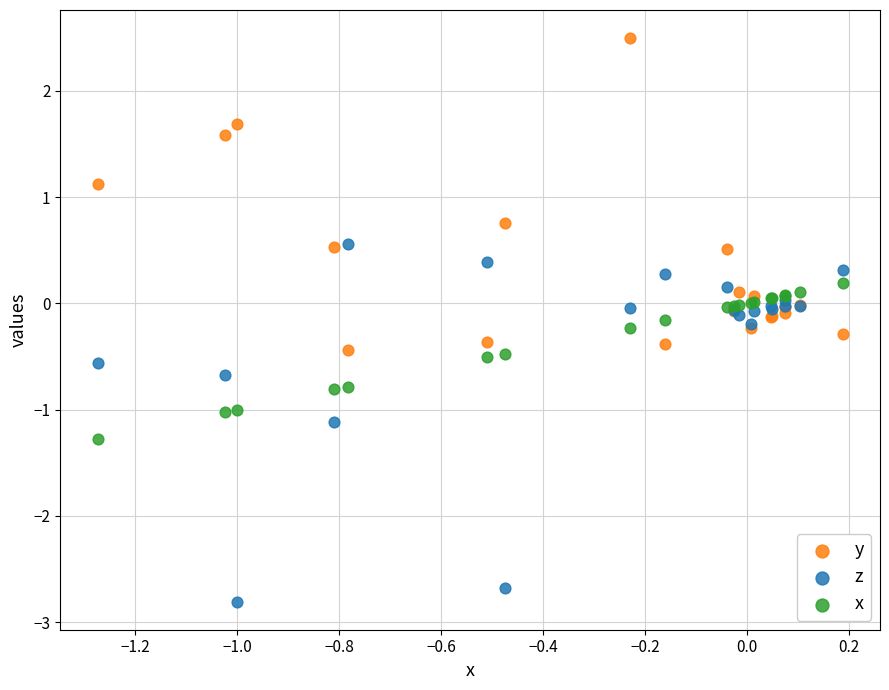

Which series contains the lowest Y value?

z